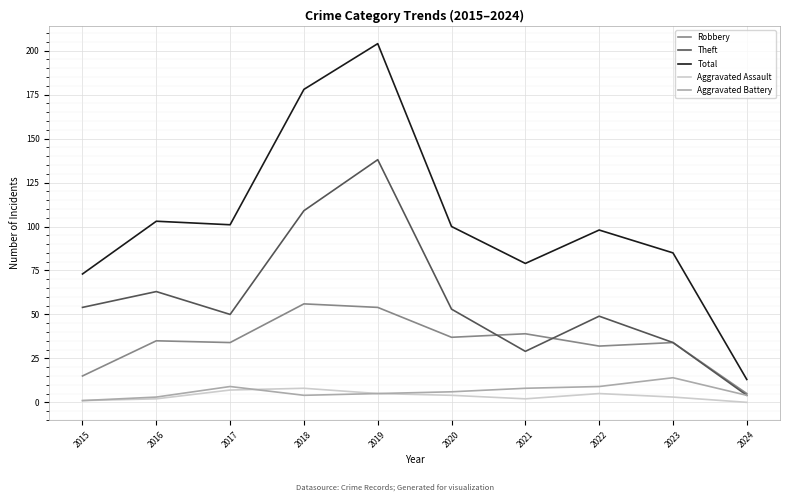

What is the difference between the maximum and minimum values in the Total series?

191